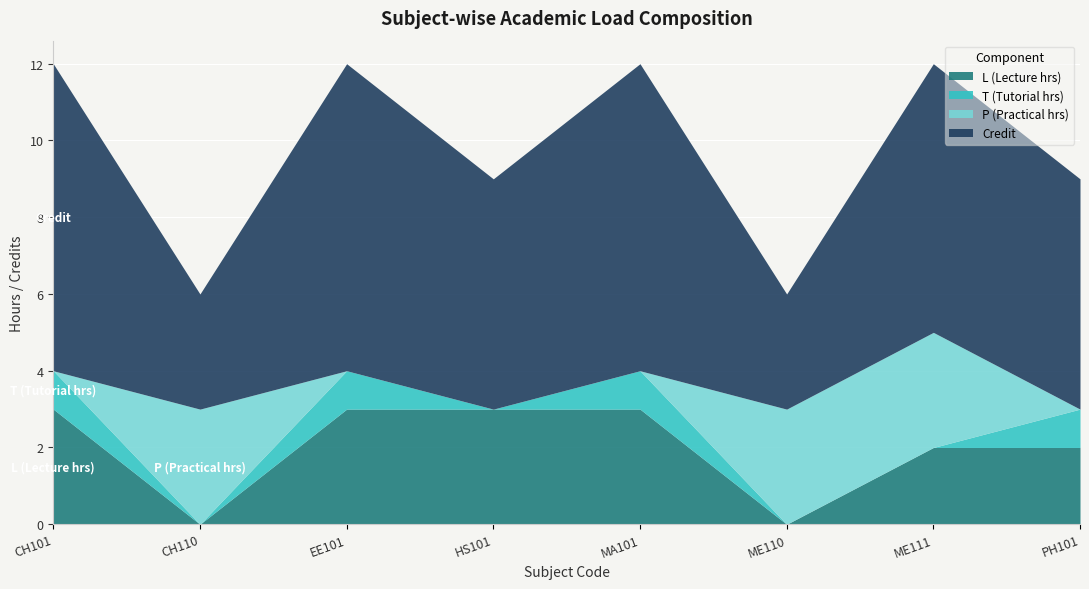

True or false: P (Practical hrs) has a value of 0 at PH101.

True